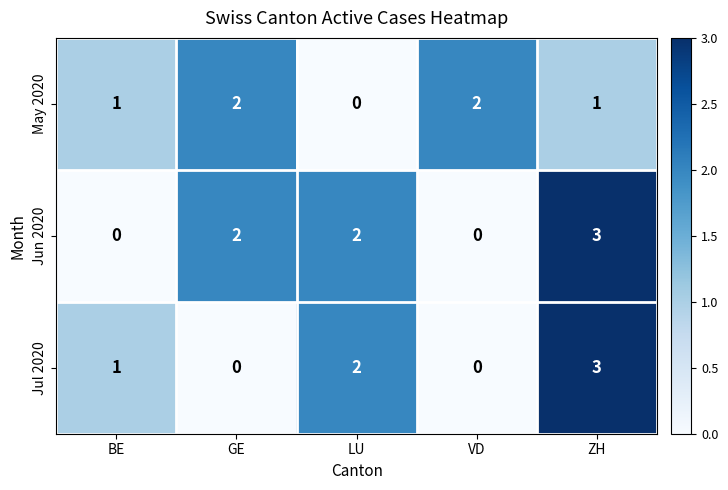

How many data points in Jul 2020 are less than 1?

2